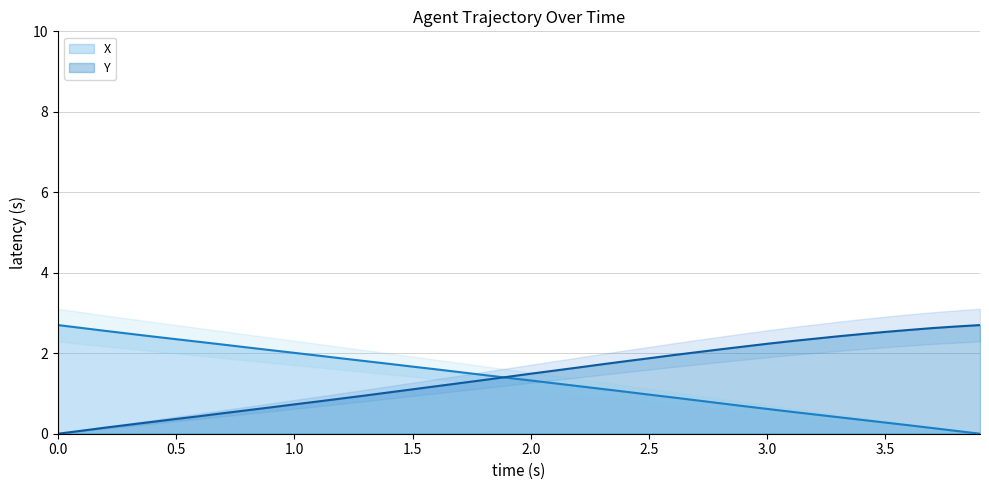

How many distinct data groups are displayed?

2